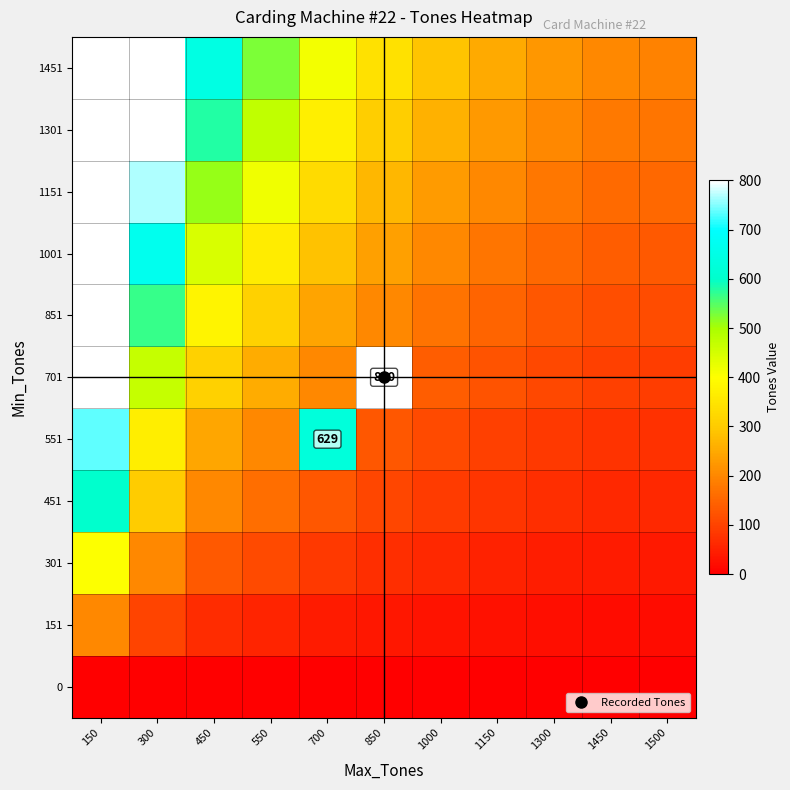

What is the maximum value for 301?

401.3